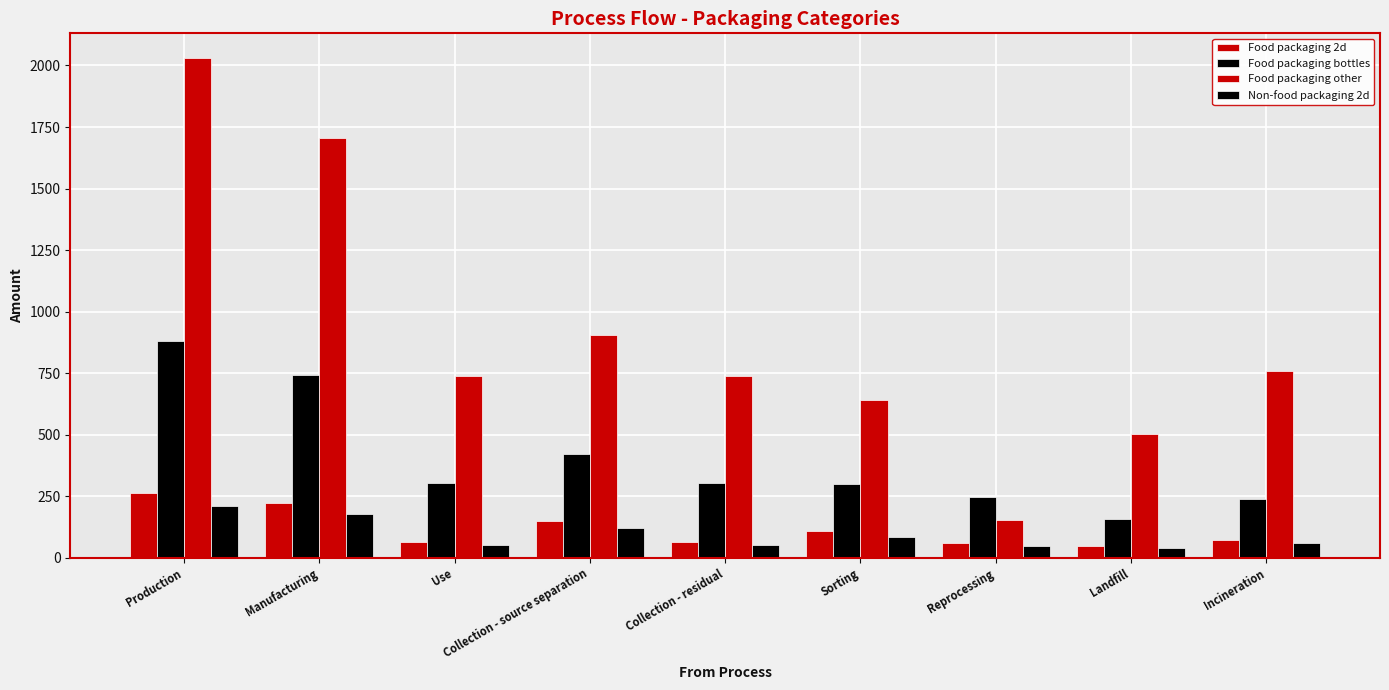

What is the label of the 5th bar from the left?

Collection - residual